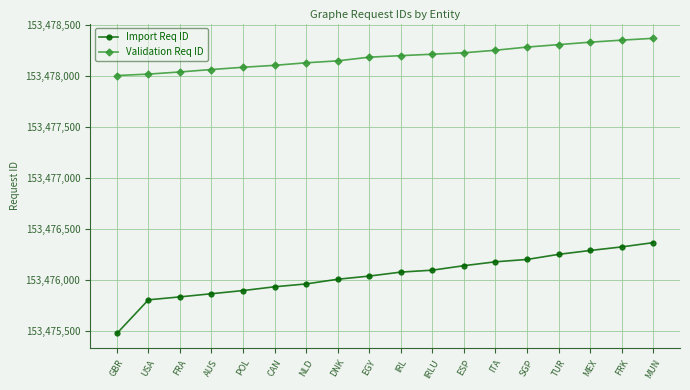

Reading right to left, extract all data points from this chart.

Import Req ID: 153476370	153476328	153476293	153476255	153476205	153476182	153476144	153476100	153476081	153476042	153476011	153475965	153475937	153475900	153475869	153475838	153475809	153475479
Validation Req ID: 153478374	153478356	153478336	153478312	153478288	153478257	153478232	153478218	153478204	153478189	153478153	153478134	153478109	153478090	153478068	153478044	153478023	153478009